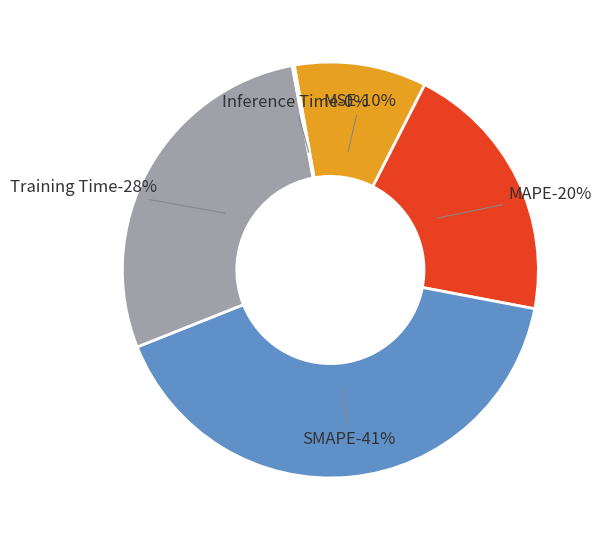

Is it true that Training Time is 18% of the pie?

False